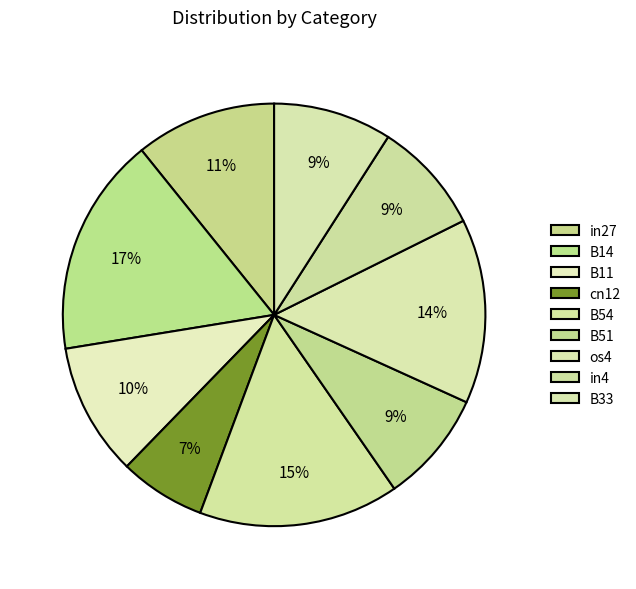

Is it true that in4 is 1% of the pie?

False